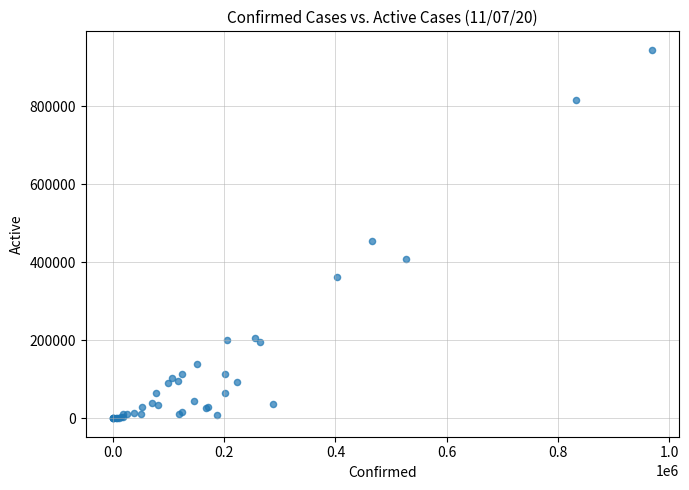

What Y value in the scatter plot is closest to 472640?

455143